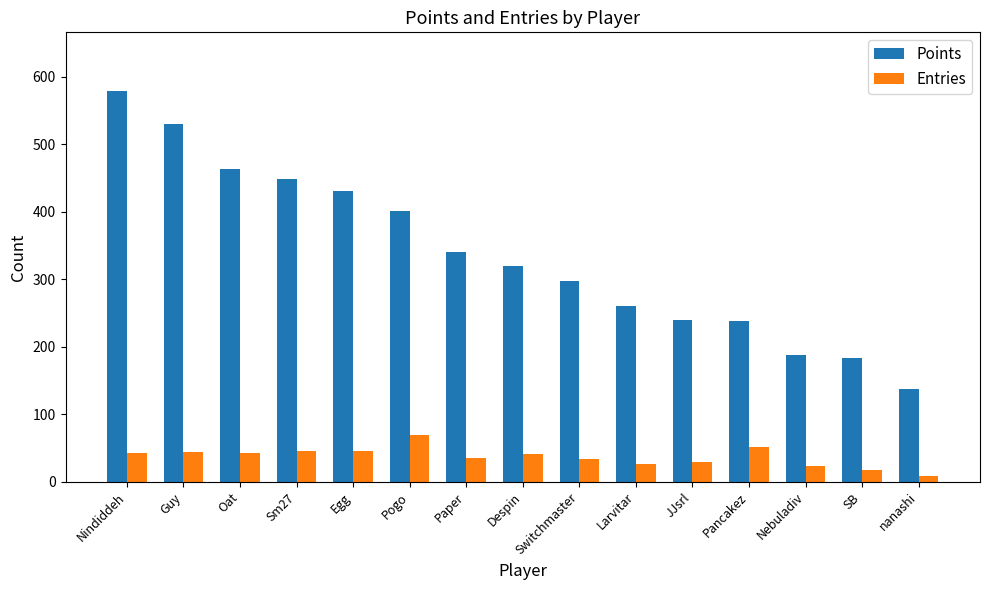

What is the sum of all Points values?

5057